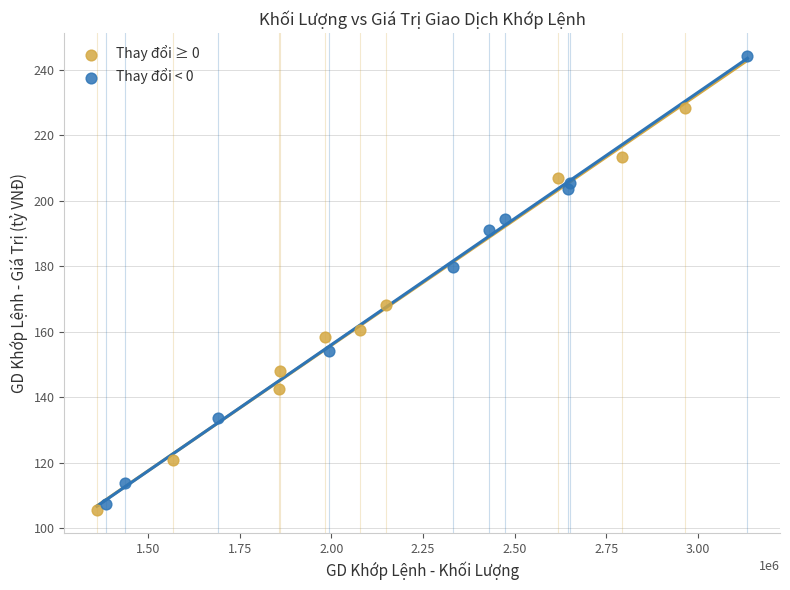

Which series reaches the maximum Y coordinate?

Thay đổi < 0